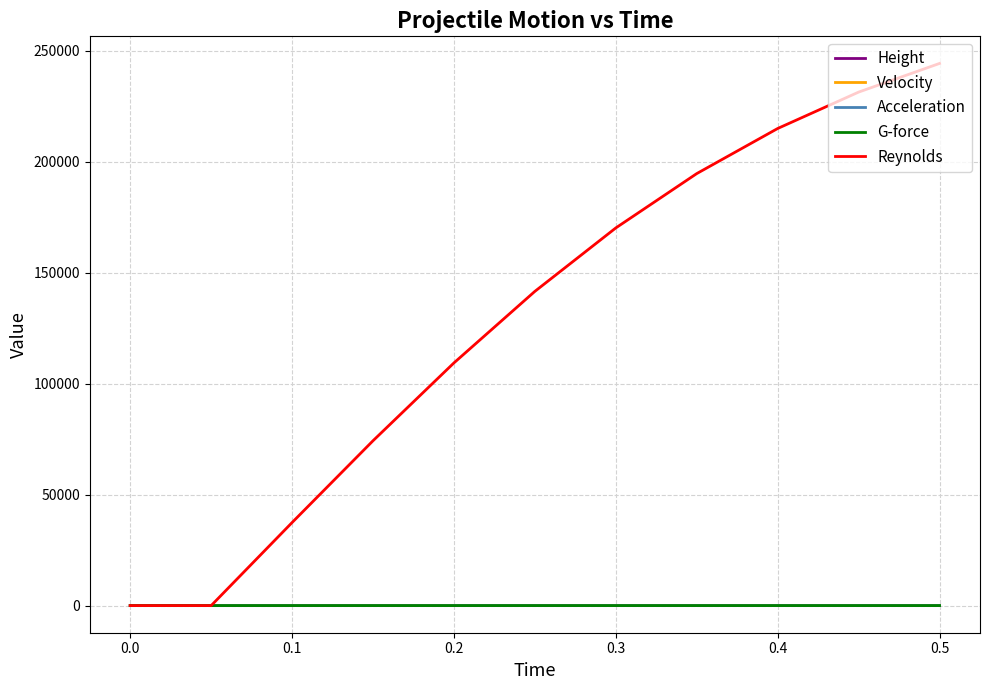

Which series has the largest range (max minus min)?

Reynolds